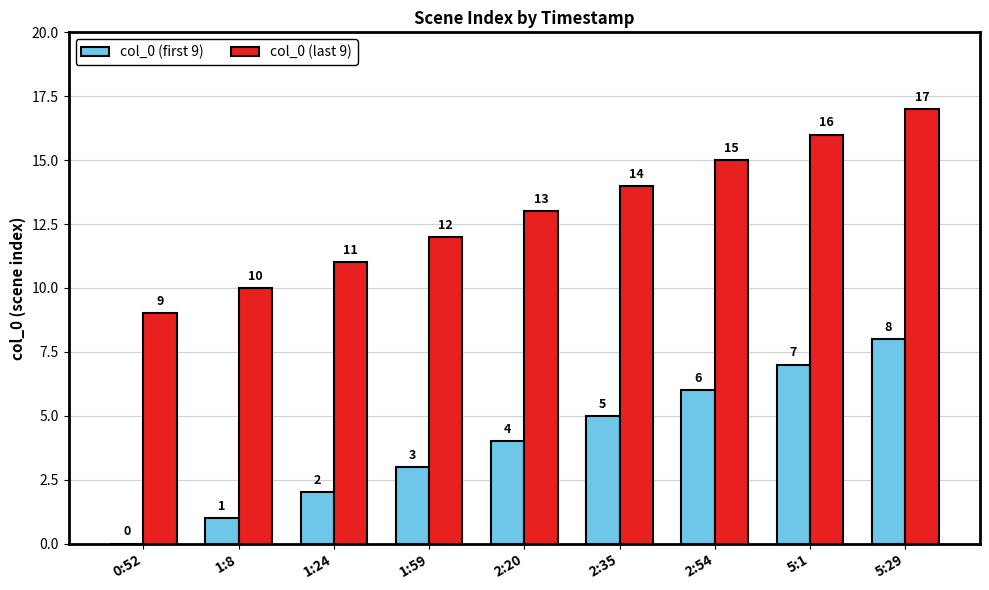

What is the maximum value for col_0 (first 9)?

8